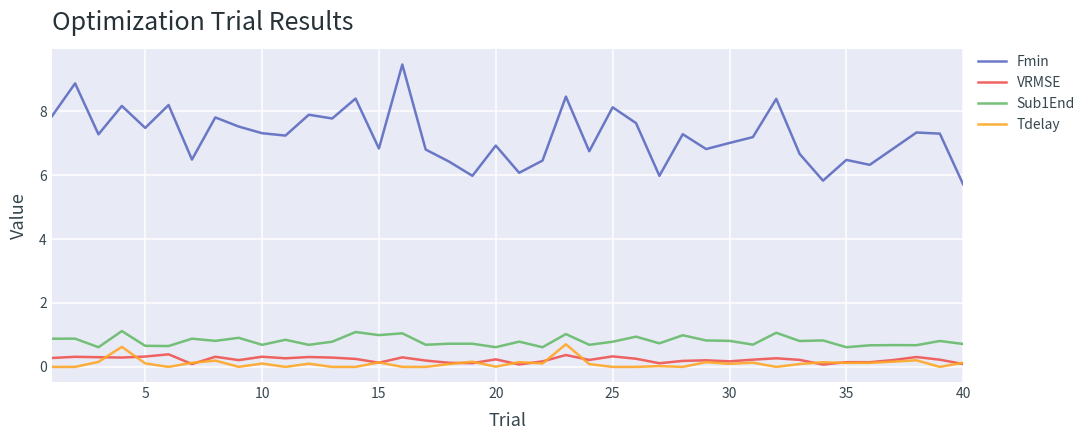

True or false: Fmin and VRMSE intersect in this chart.

False